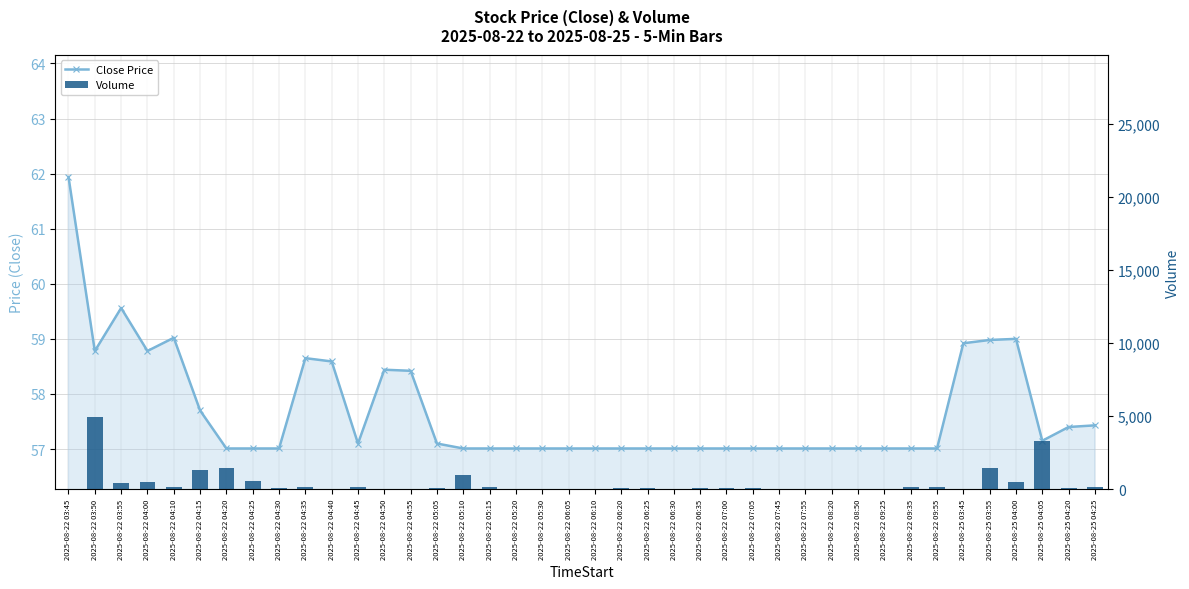

At how many categories does at least one series exceed 355?

10